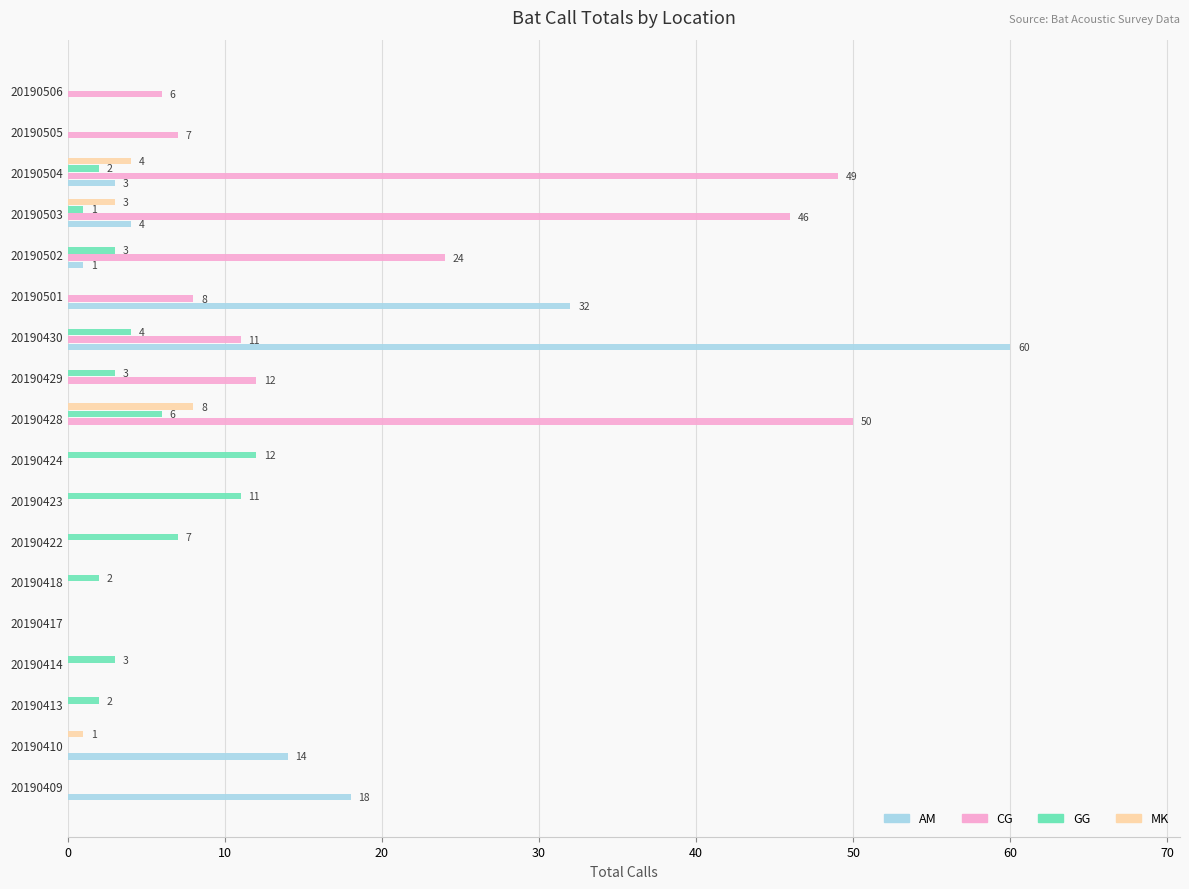

What is the sum of all CG values?

213